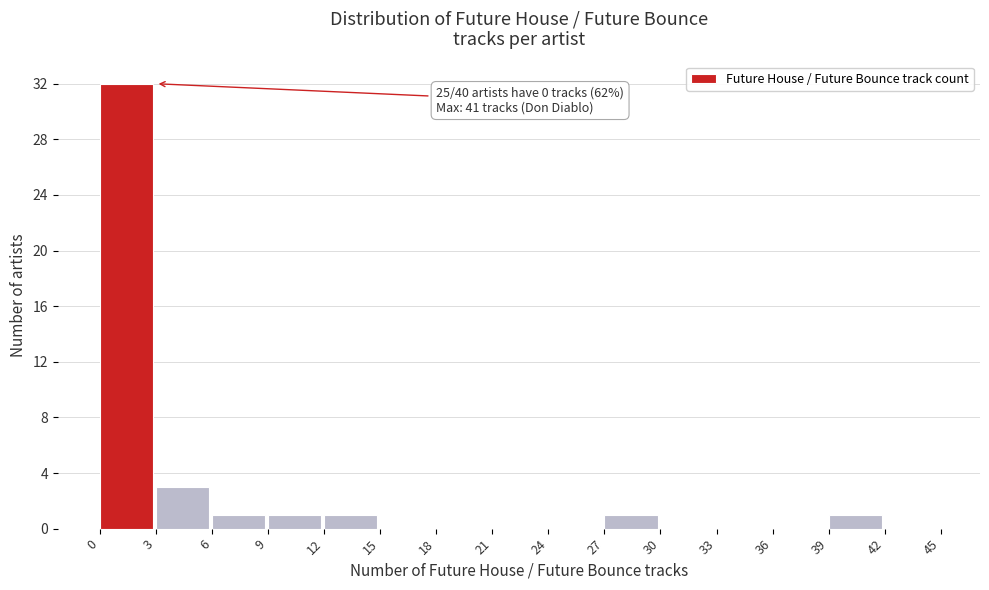

Which range on the x-axis has the tallest bar?

0 to 3